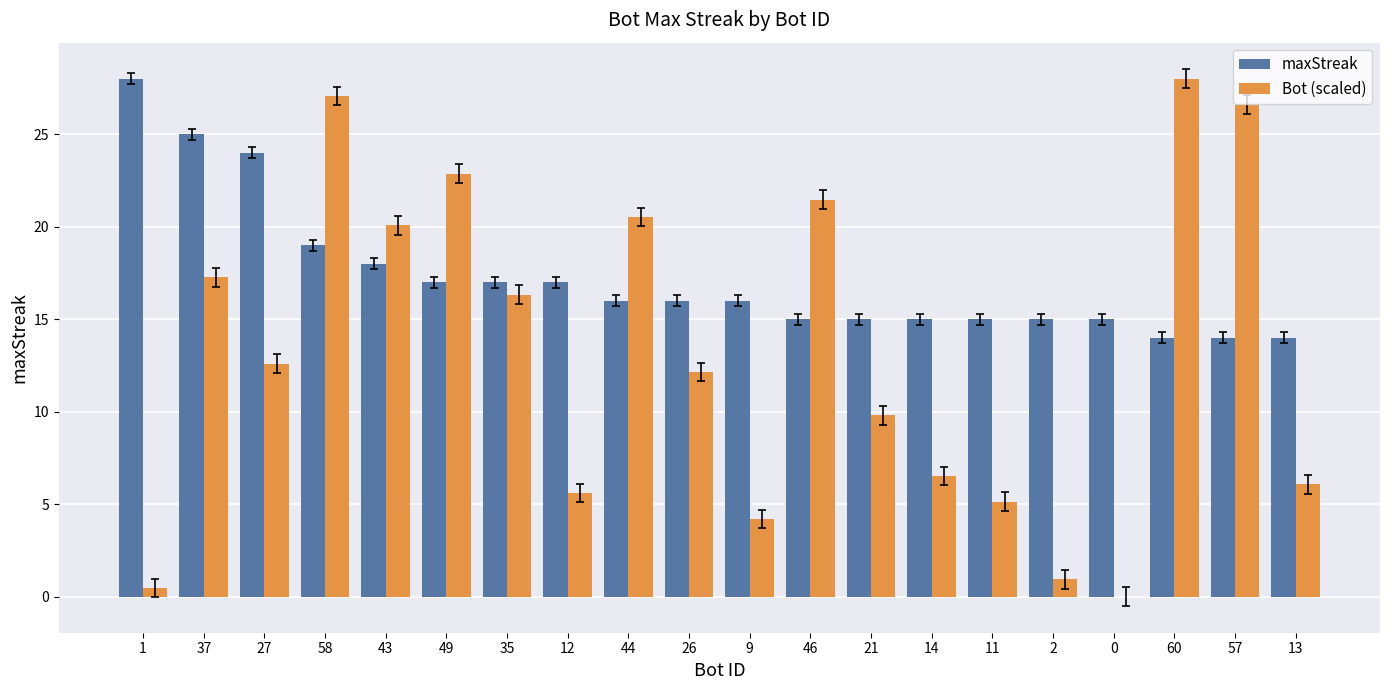

The value of maxStreak at 46 is 20.1. True or false?

False